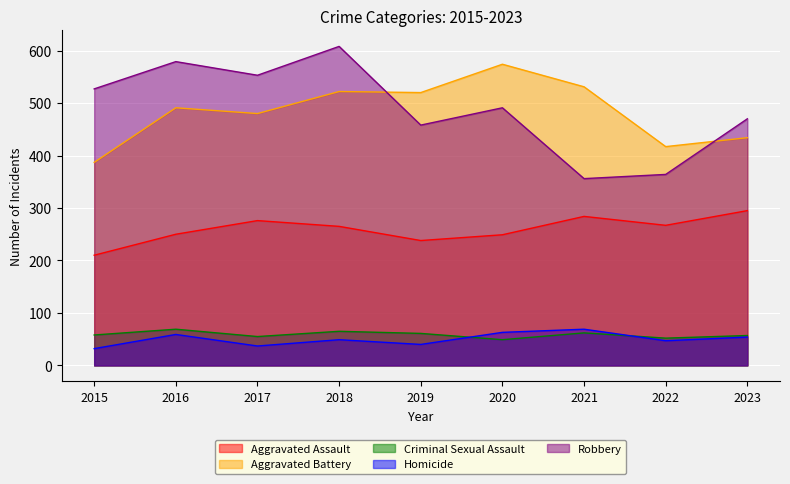

Which has a higher value, 2016 or 2023?

2023